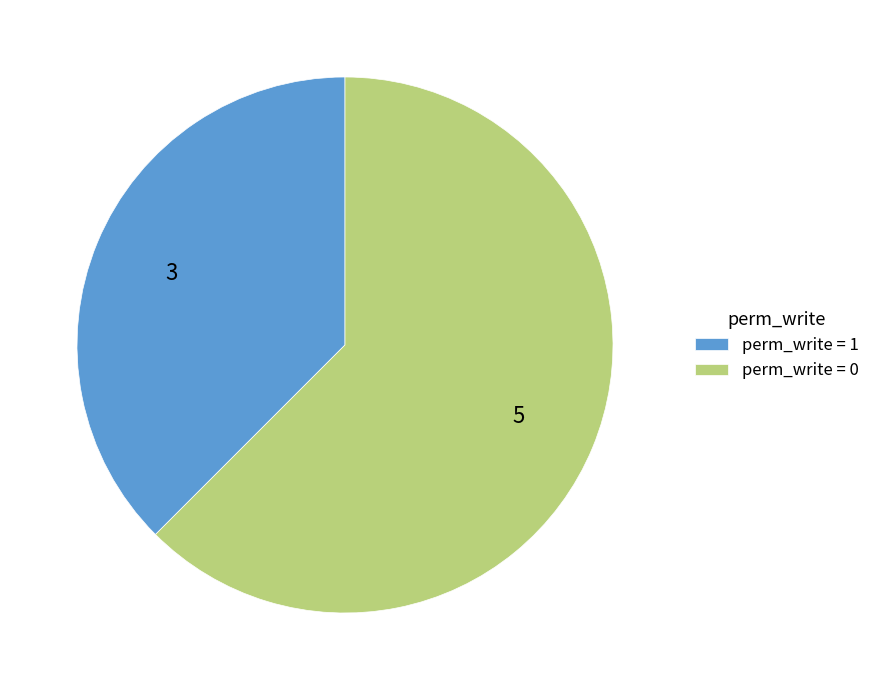

What is the majority slice?

perm_write = 0